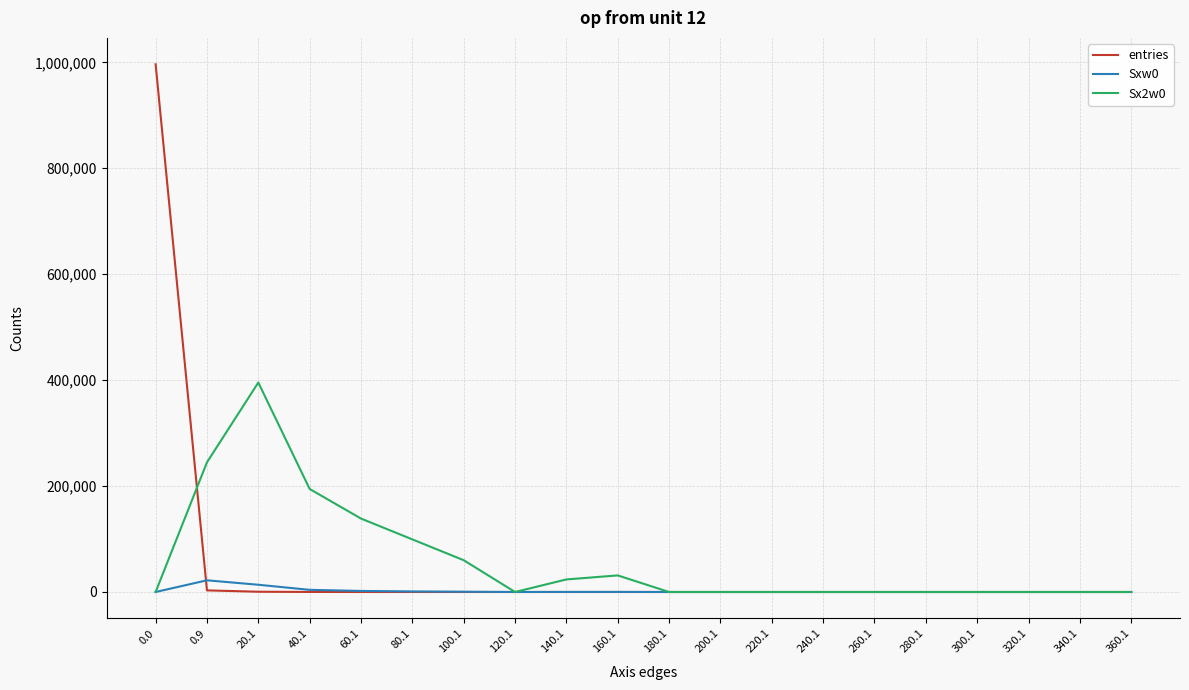

What is the maximum value for Sx2w0?

395453